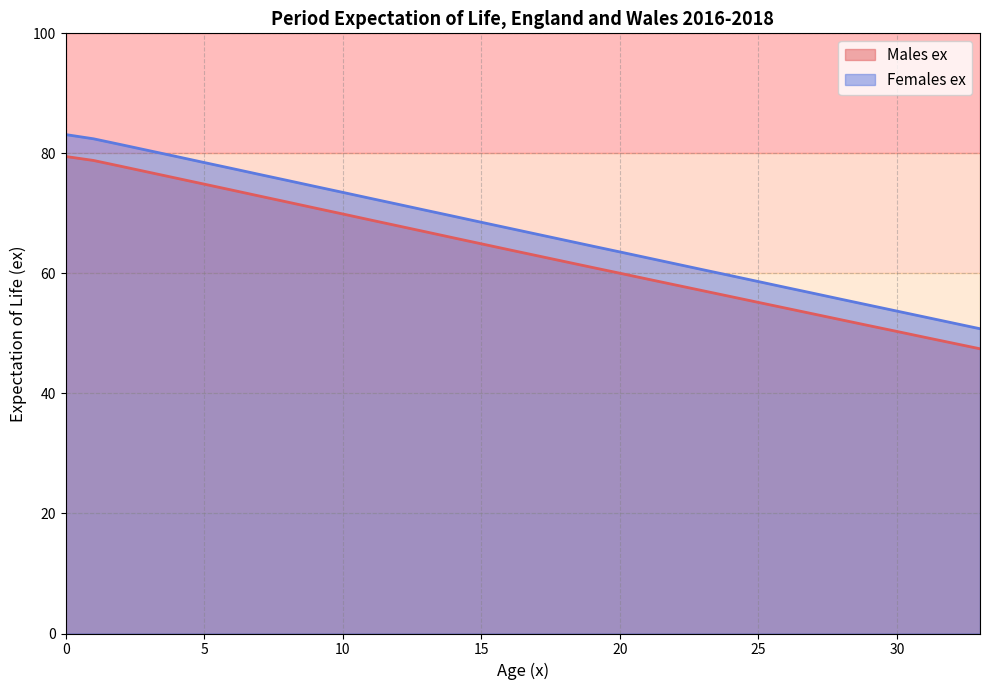

True or false: Females ex and Males ex cross at least once.

False